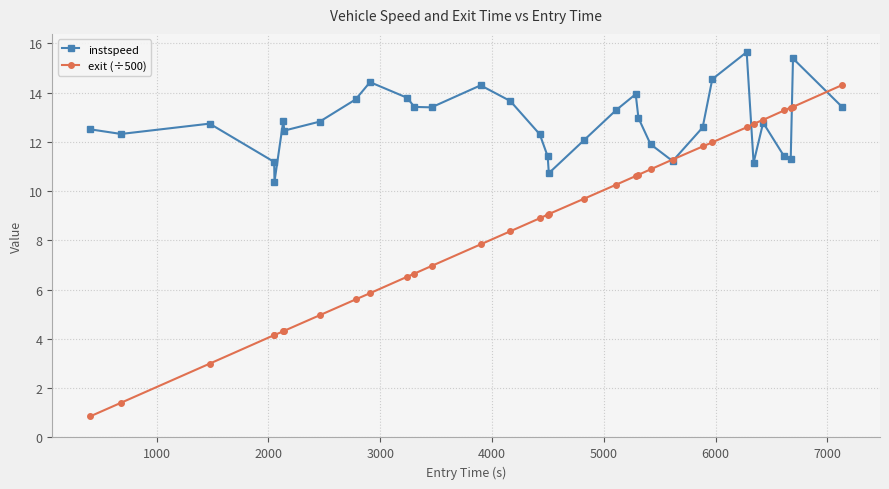

In instspeed, how many points are higher than both neighbors (excluding endpoints)?

8